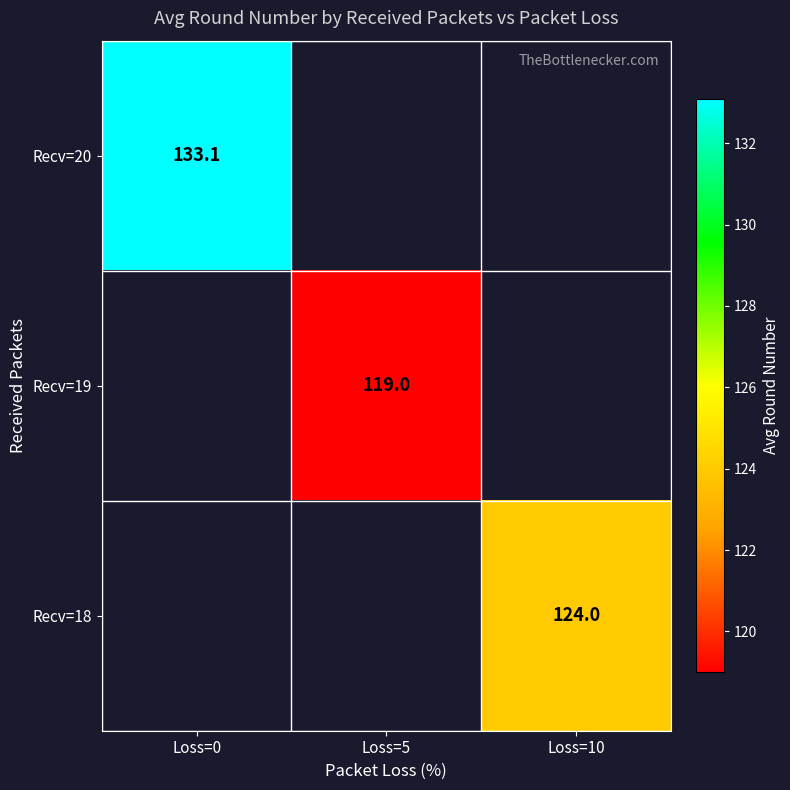

Is the value of Recv=20 at Loss=0 greater than the value of Recv=19 at Loss=5?

Yes